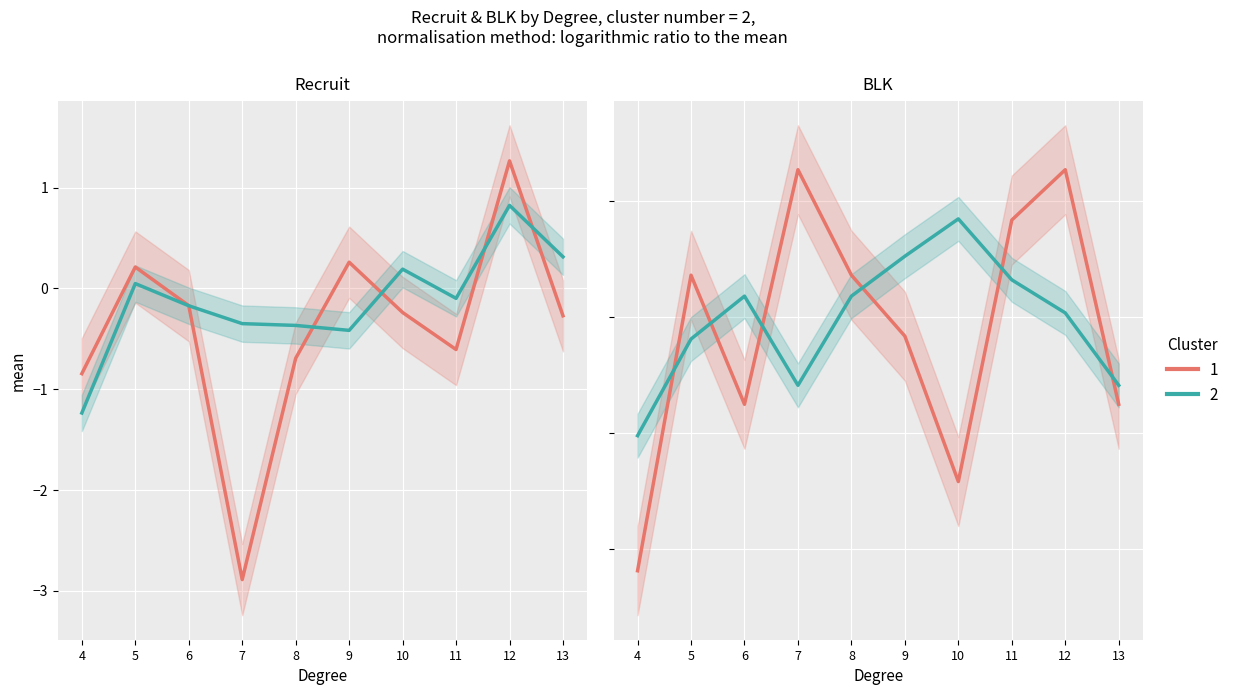

The blk_cluster2 series shows -0.2 at 4. True or false?

True